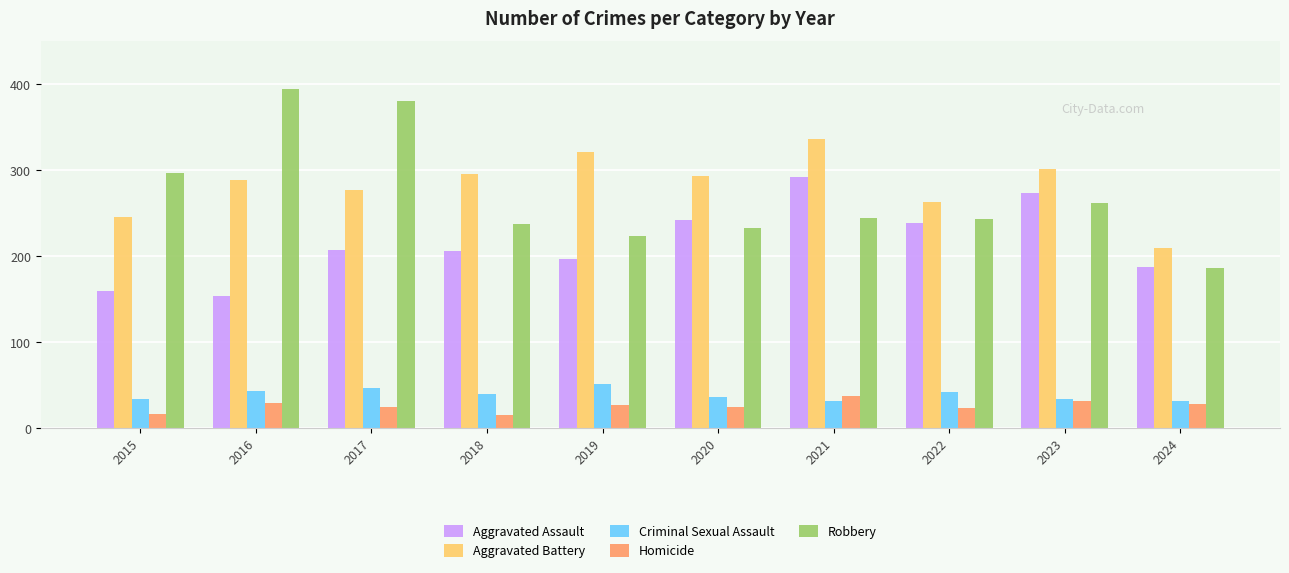

What is the total value across all series at 2018?

794